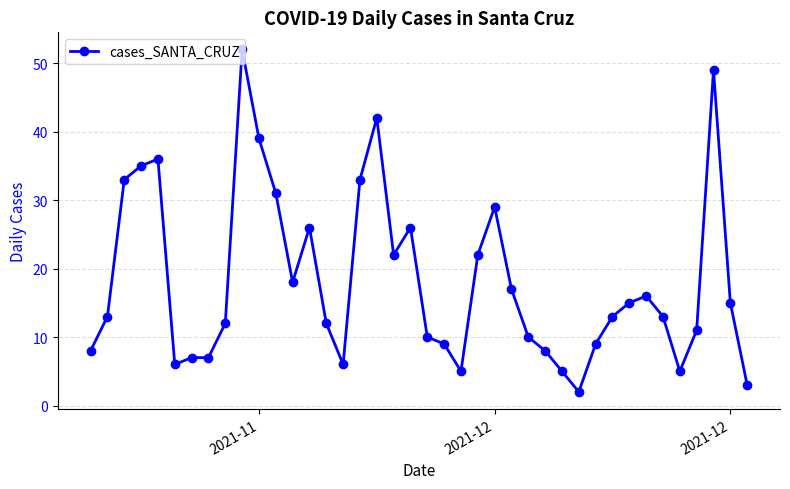

True or false: the data has more than 1 interior local peaks.

True